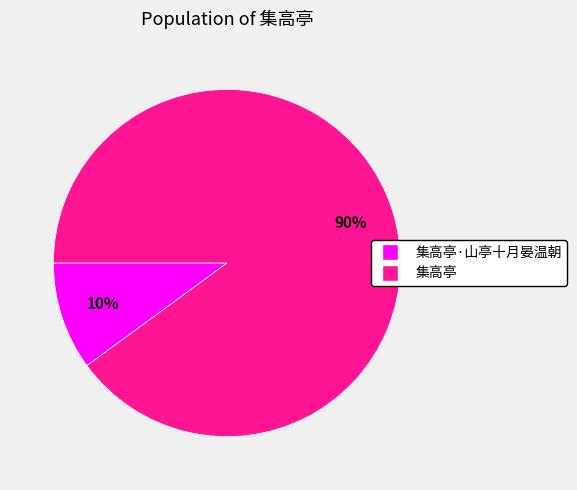

What percentage is the 集高亭·山亭十月晏温朝 slice, to the nearest percent?

10%